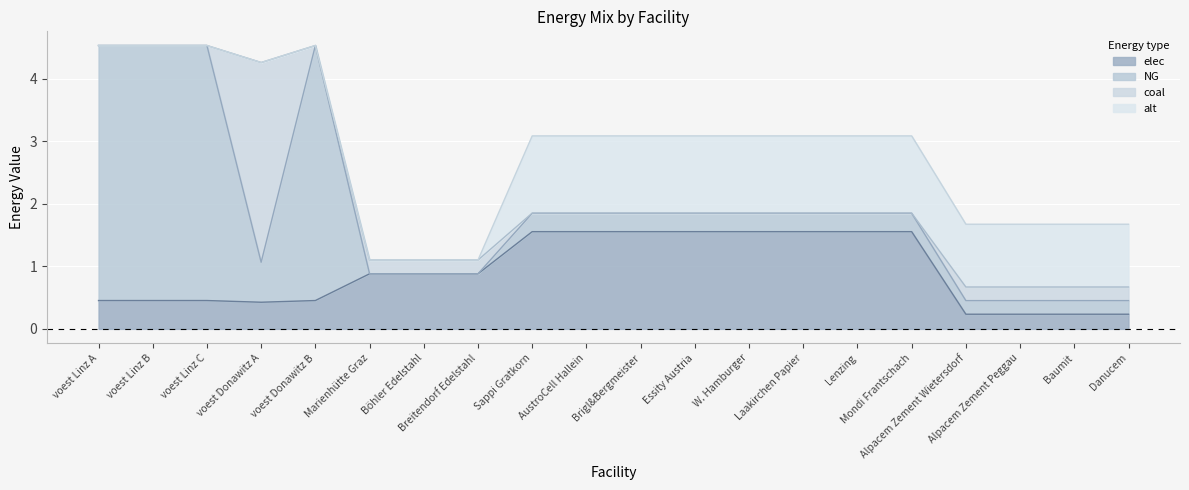

Read the elec value at Lenzing.

1.6